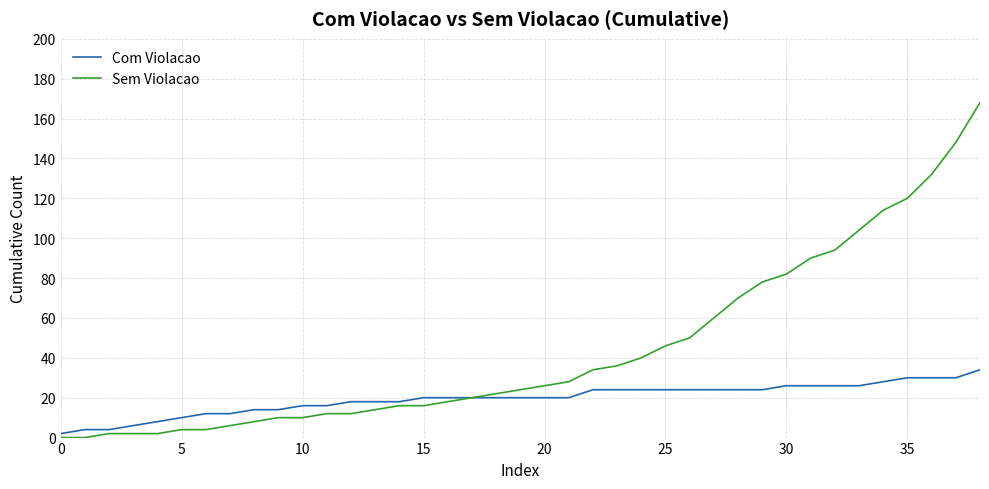

Which series has the widest spread of values?

Sem Violacao